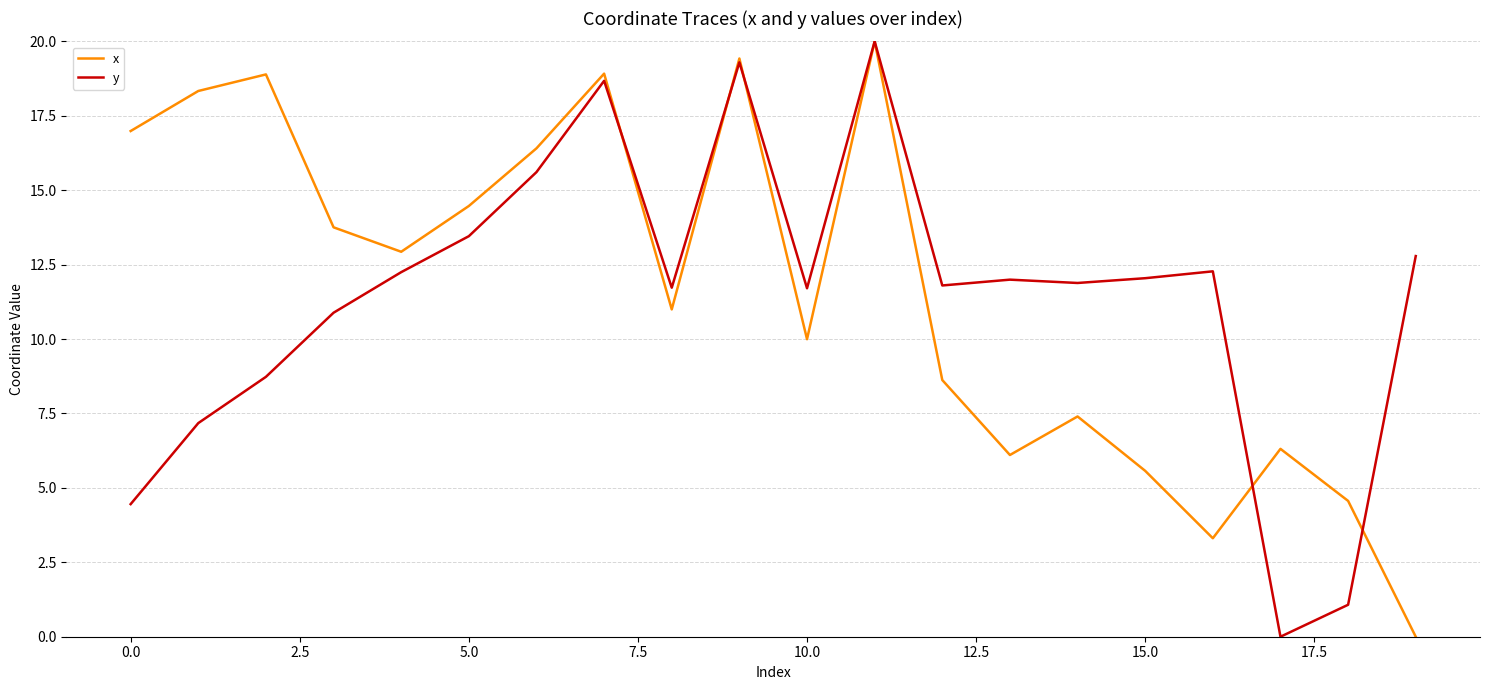

Does the chart display data point markers on the line(s)?

No